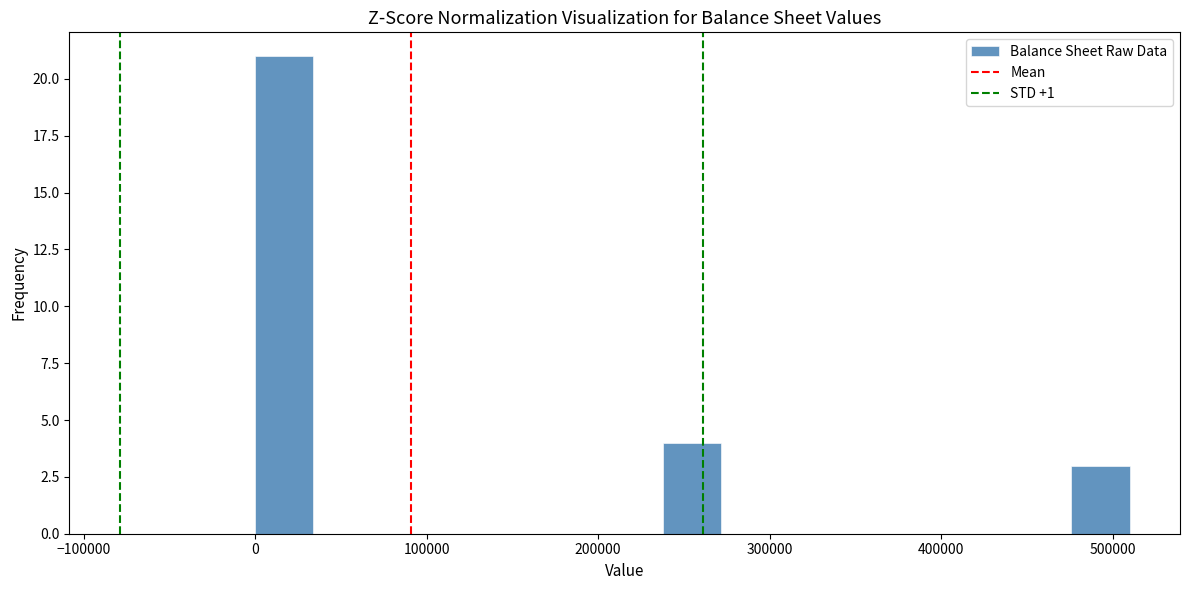

Around what value on the x-axis is the tallest bar? Give the approximate position of its centre, as read against the axis.

20000